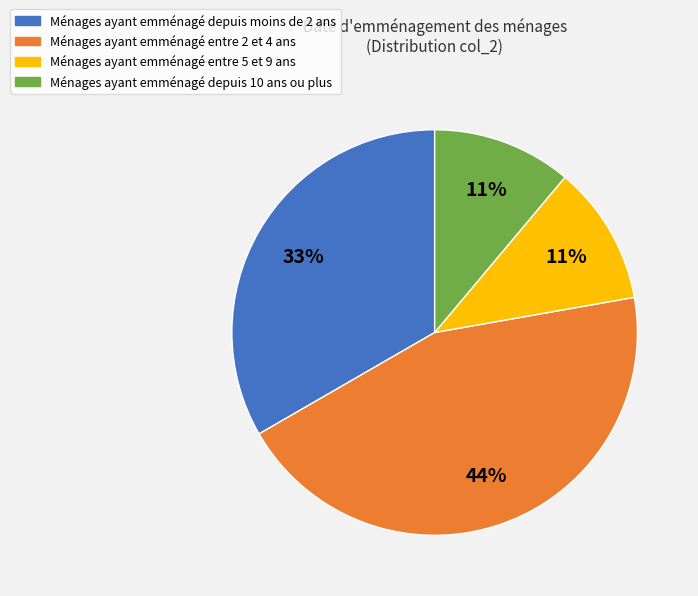

Is the sum of Ménages ayant emménagé entre 5 et 9 ans and Ménages ayant emménagé depuis moins de 2 ans greater than half?

No